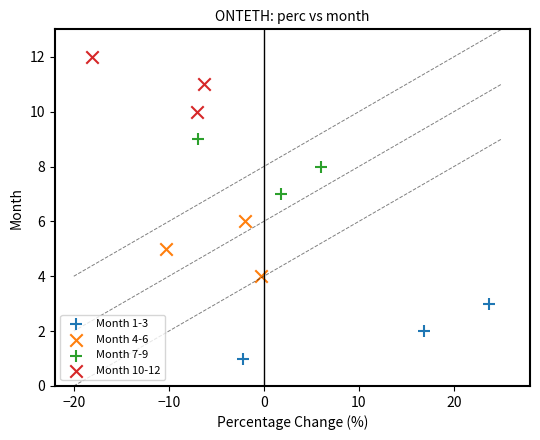

Which series contains the highest Y value?

Month 10-12